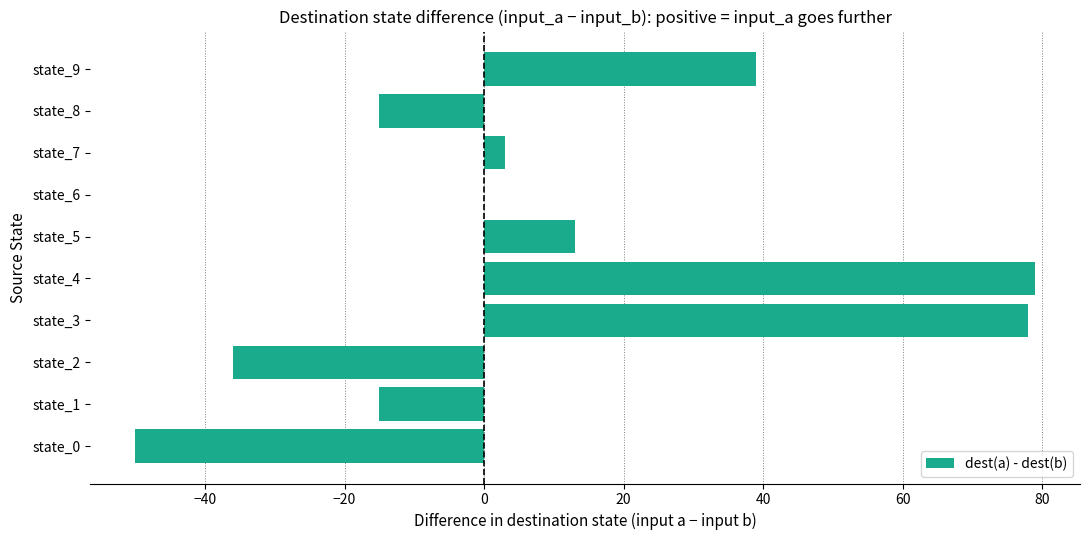

The value at state_1 is -21. True or false?

False